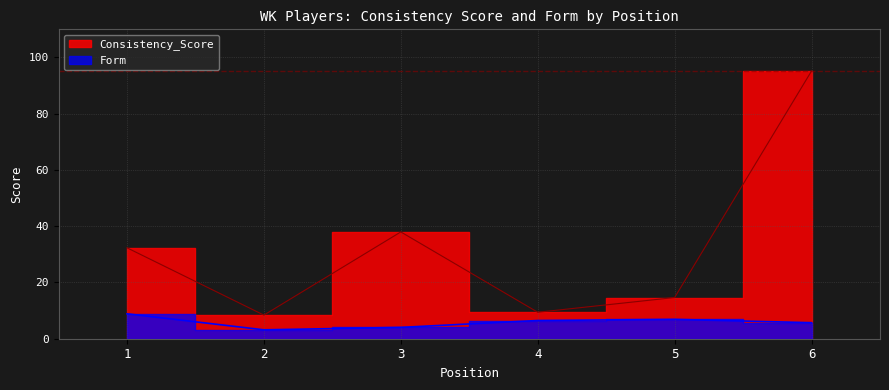

Rank the categories by Form value from lowest to highest.

2, 3, 6, 4, 5, 1